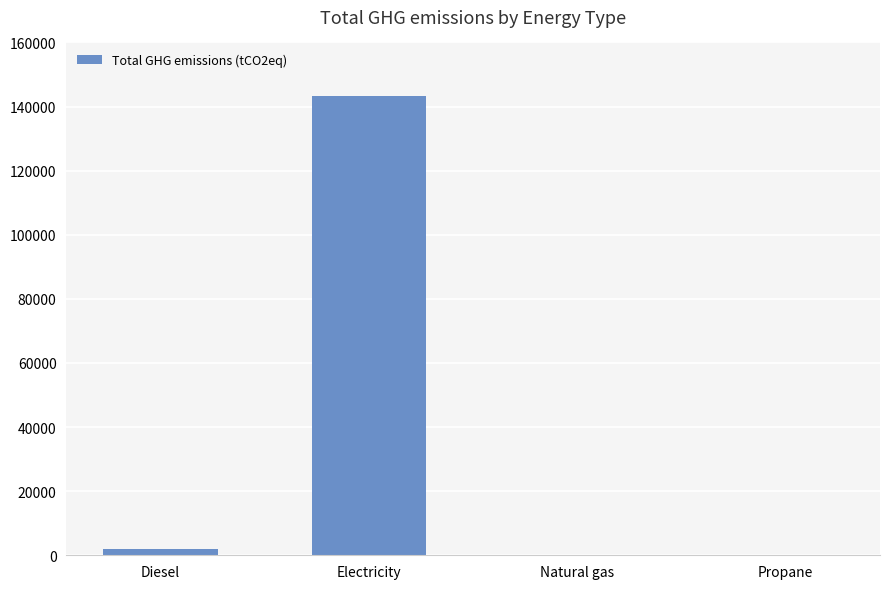

What is the greatest value displayed?

143282.1